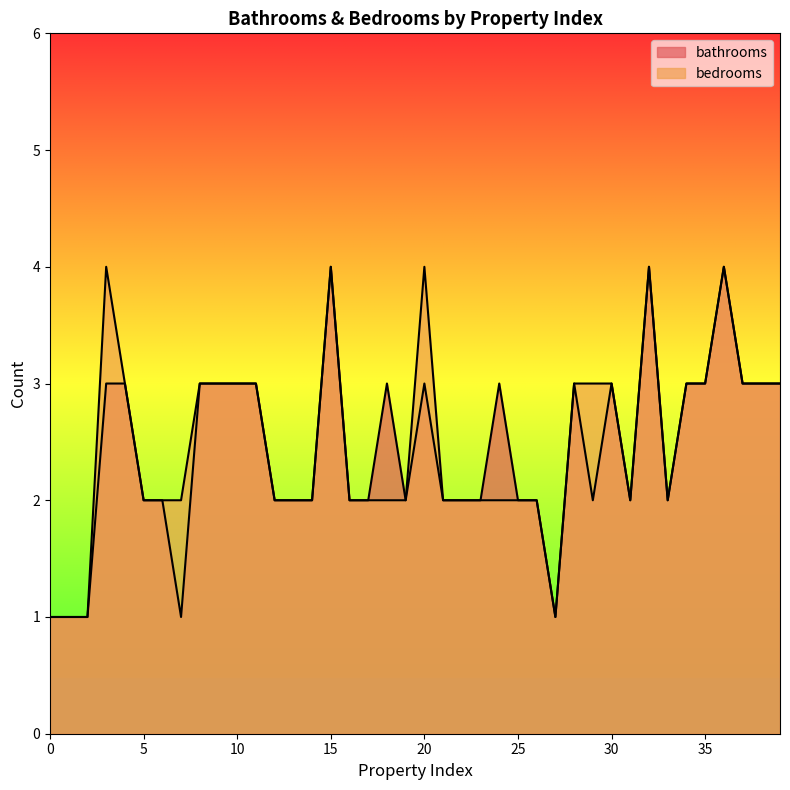

Reading right to left, transcribe all the data shown in this chart.

bathrooms: 39=3	38=3	37=3	36=4	35=3	34=3	33=2	32=4	31=2	30=3	29=2	28=3	27=1	26=2	25=2	24=3	23=2	22=2	21=2	20=3	19=2	18=3	17=2	16=2	15=4	14=2	13=2	12=2	11=3	10=3	9=3	8=3	7=1	6=2	5=2	4=3	3=3	2=1	1=1	0=1
bedrooms: 39=3	38=3	37=3	36=4	35=3	34=3	33=2	32=4	31=2	30=3	29=3	28=3	27=1	26=2	25=2	24=2	23=2	22=2	21=2	20=4	19=2	18=2	17=2	16=2	15=4	14=2	13=2	12=2	11=3	10=3	9=3	8=3	7=2	6=2	5=2	4=3	3=4	2=1	1=1	0=1